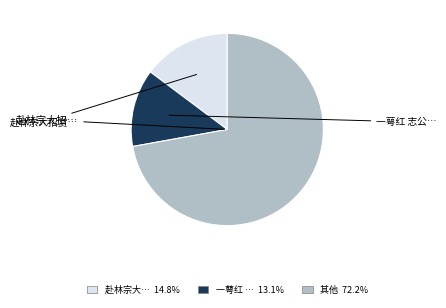

Is there a majority slice in this chart?

Yes